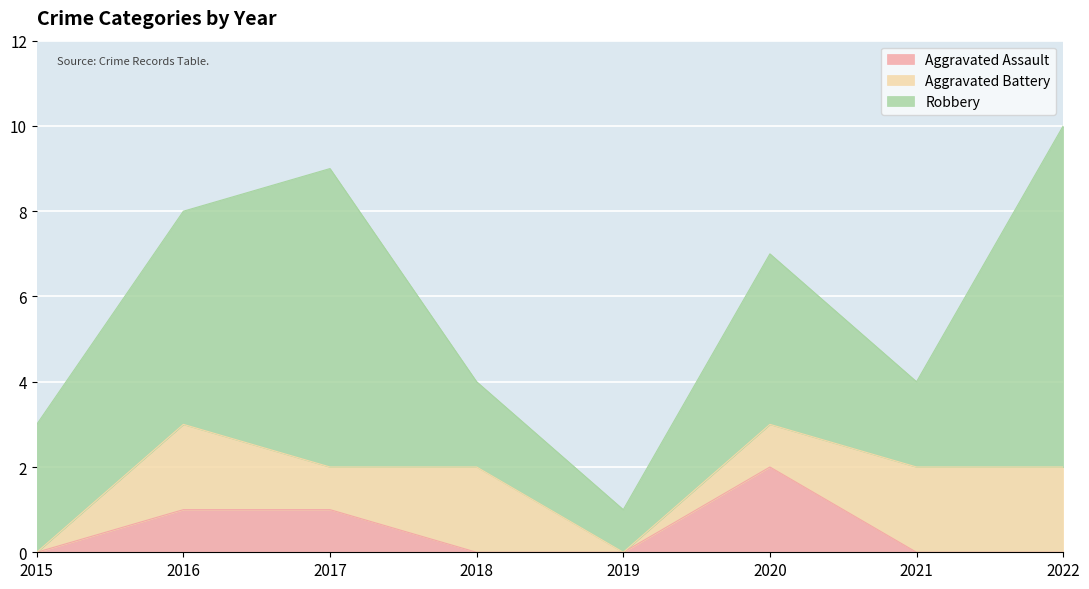

What is the sum of the Robbery values at 2016 and 2021?

7